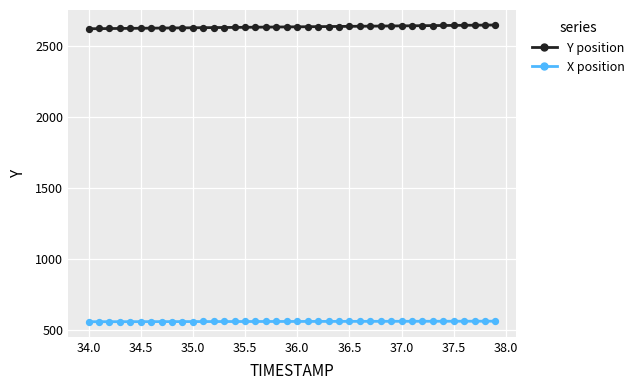

Across all data points, what is the range of Y values (max minus min)?

2092.8